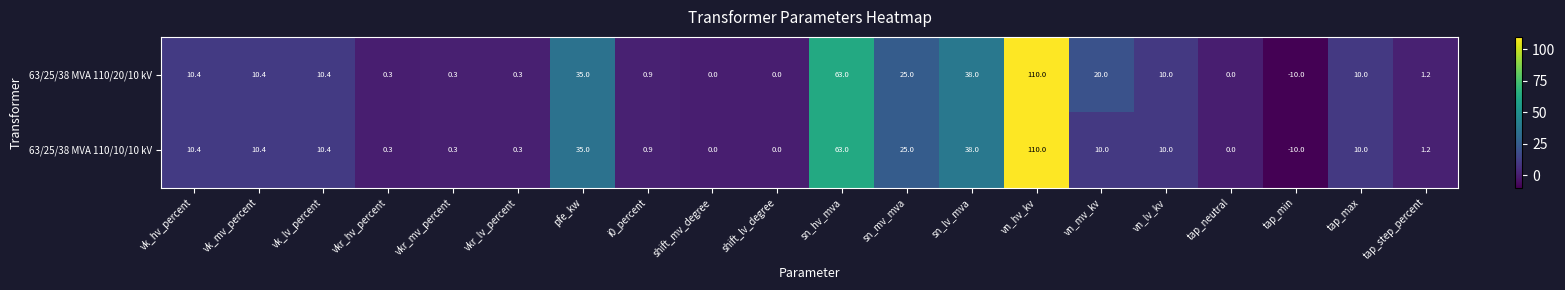

Which series has the largest total across all categories?

63/25/38 MVA 110/20/10 kV